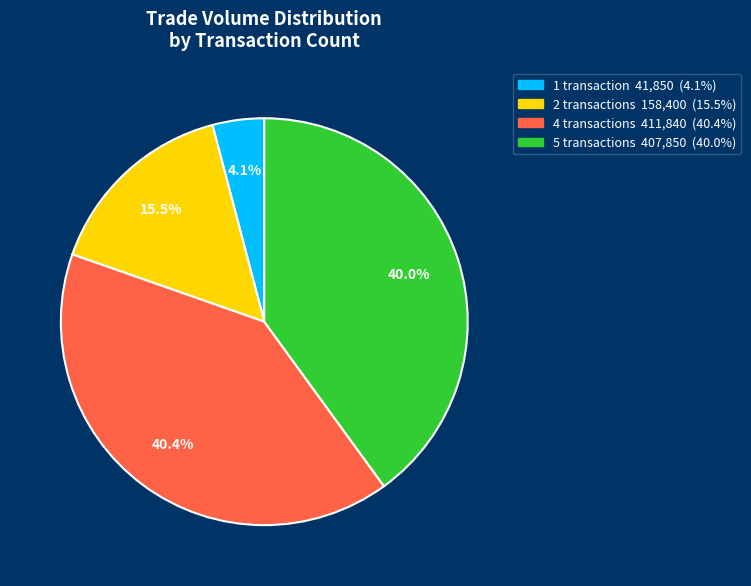

Count the number of slices in the pie.

4